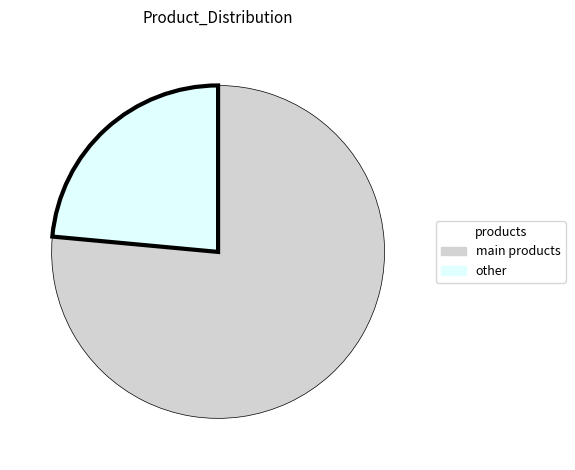

How many slices are in this pie chart?

2